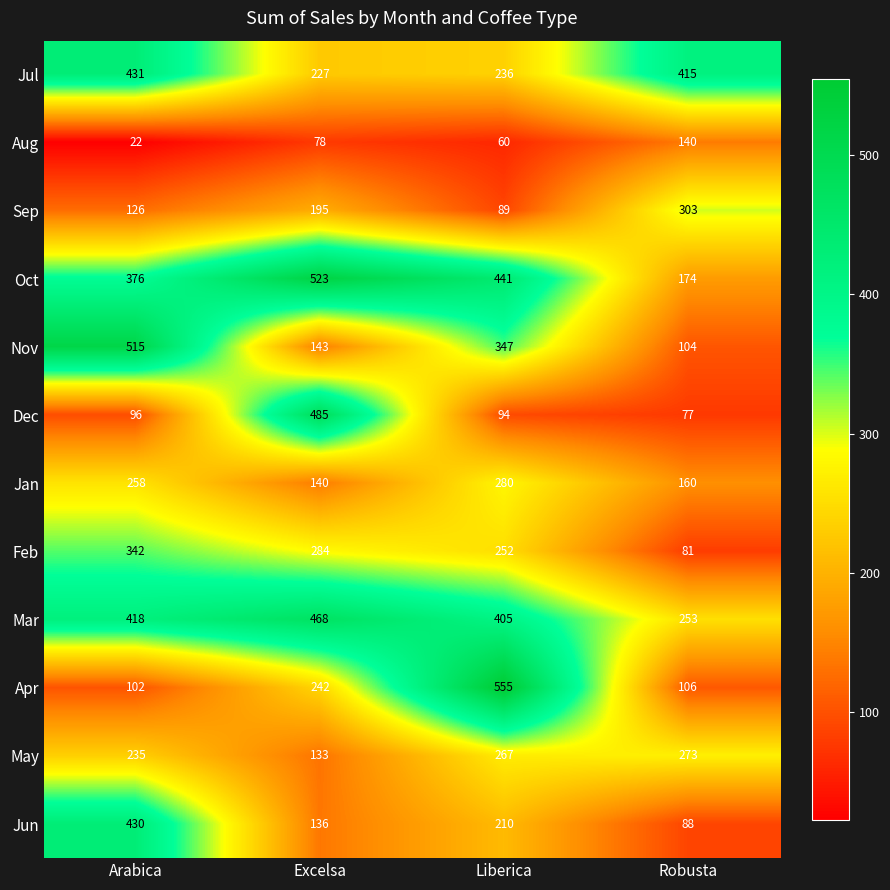

What value does the Mar series have at Robusta?

253